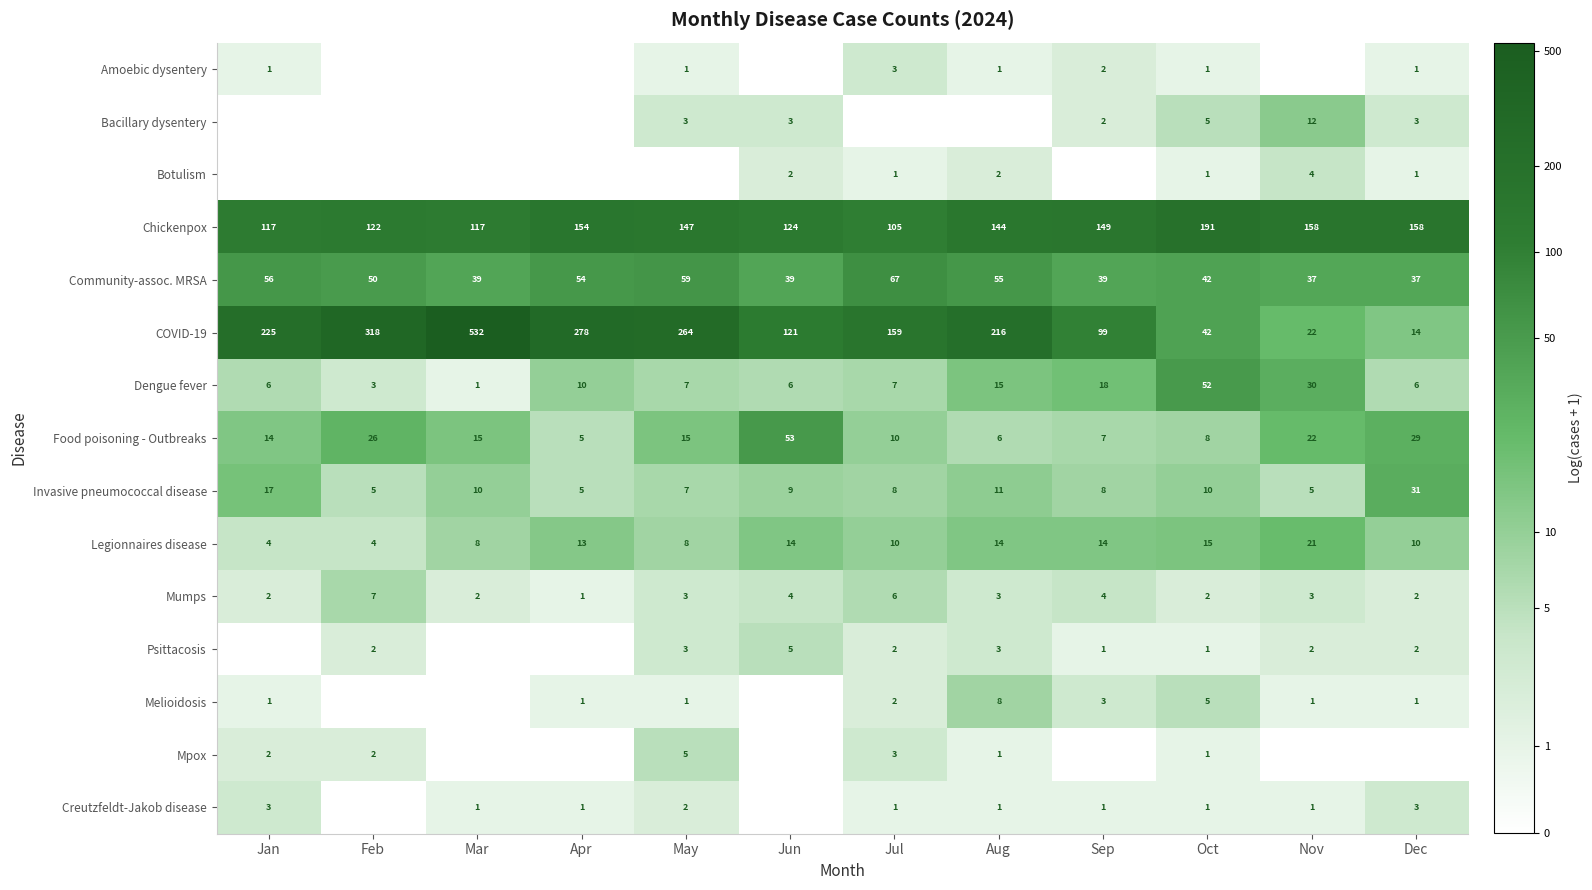

Is it true that Mumps equals 3 at May?

True